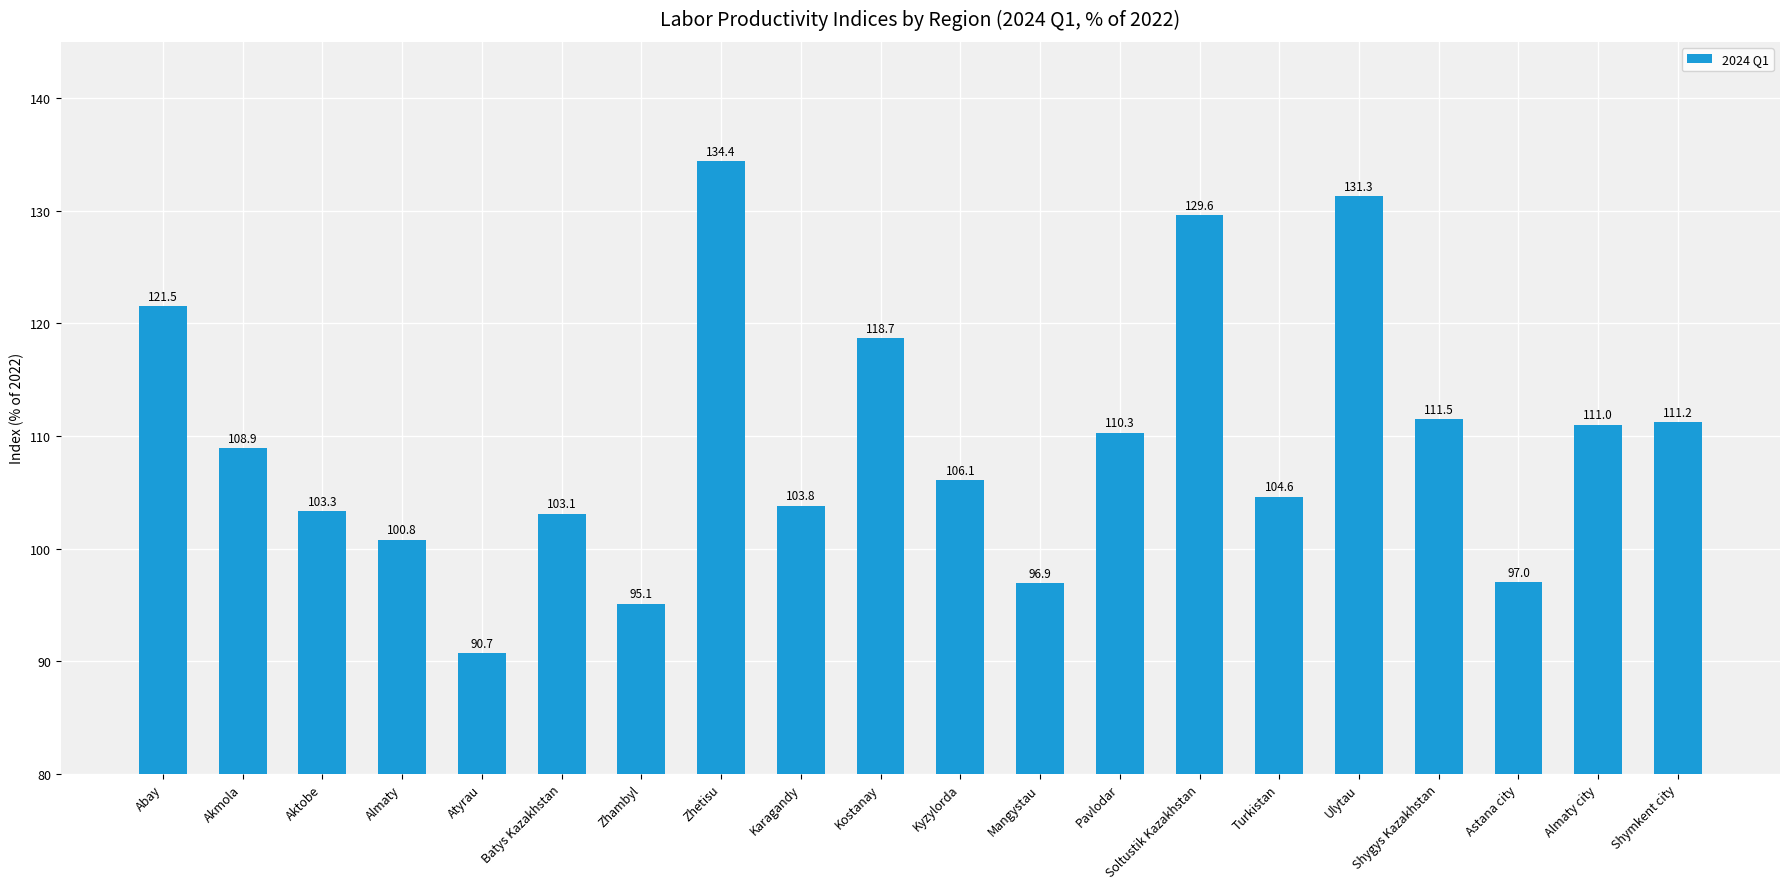

What is the approximate value at Turkistan?

104.6